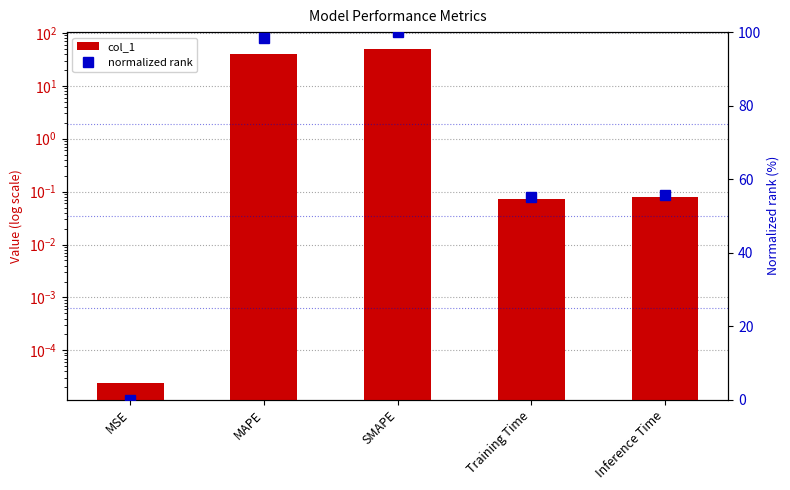

What is the difference between the second highest and second lowest values in the col_1 series?

39.9